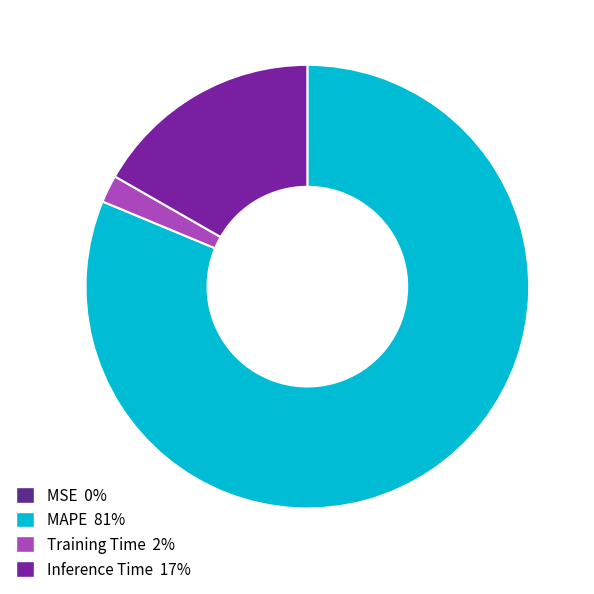

Is there a majority slice in this chart?

Yes